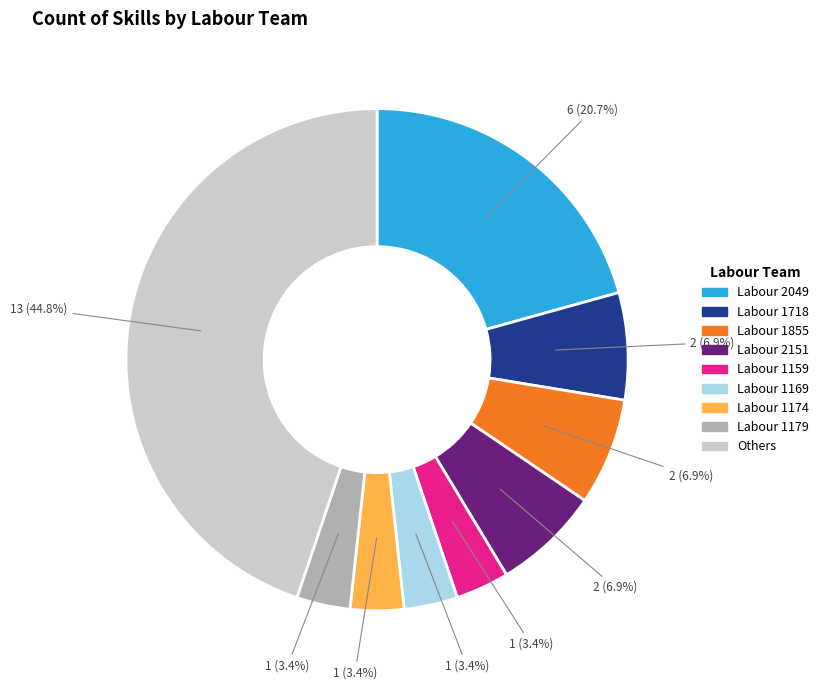

How many segments does this pie chart have?

9